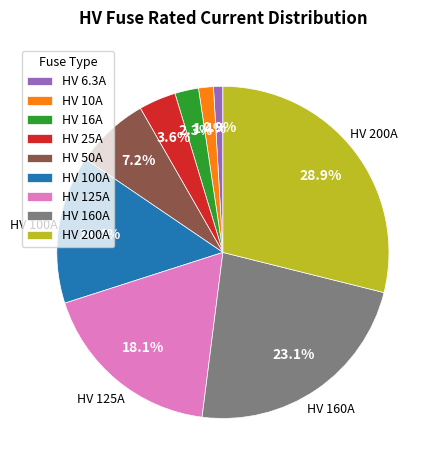

To the nearest percent, what is the difference between the largest and smallest slice percentages?

28%